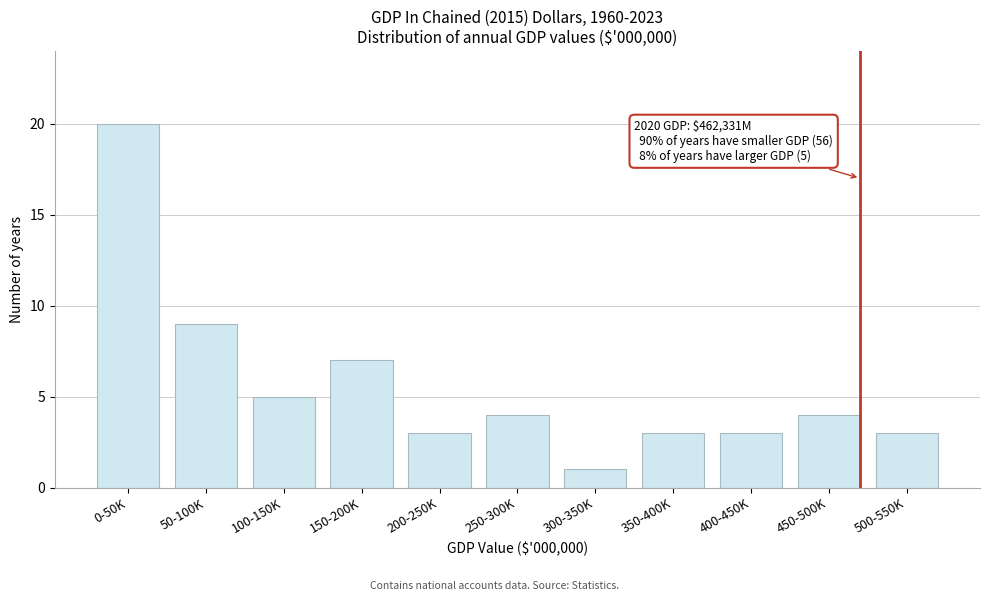

Reading right to left, list all the values displayed in this chart.

500-550K=3	450-500K=4	400-450K=3	350-400K=3	300-350K=1	250-300K=4	200-250K=3	150-200K=7	100-150K=5	50-100K=9	0-50K=20